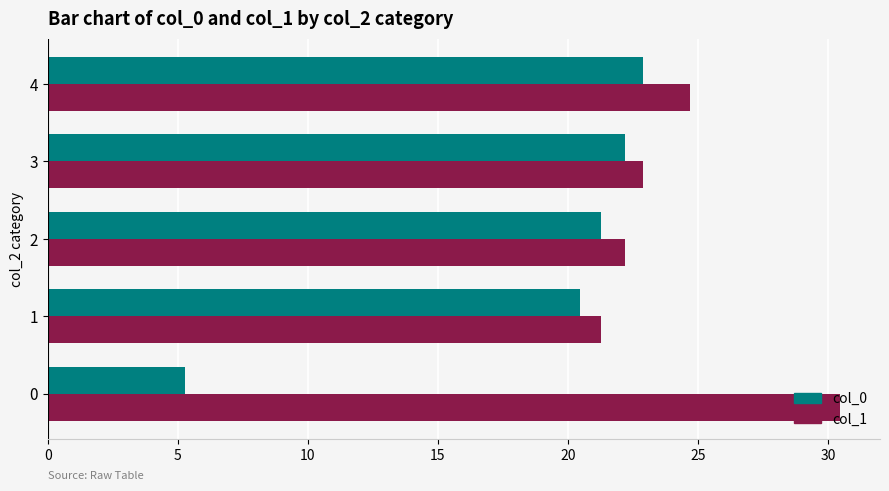

What is the average value of the col_1 series?

24.3